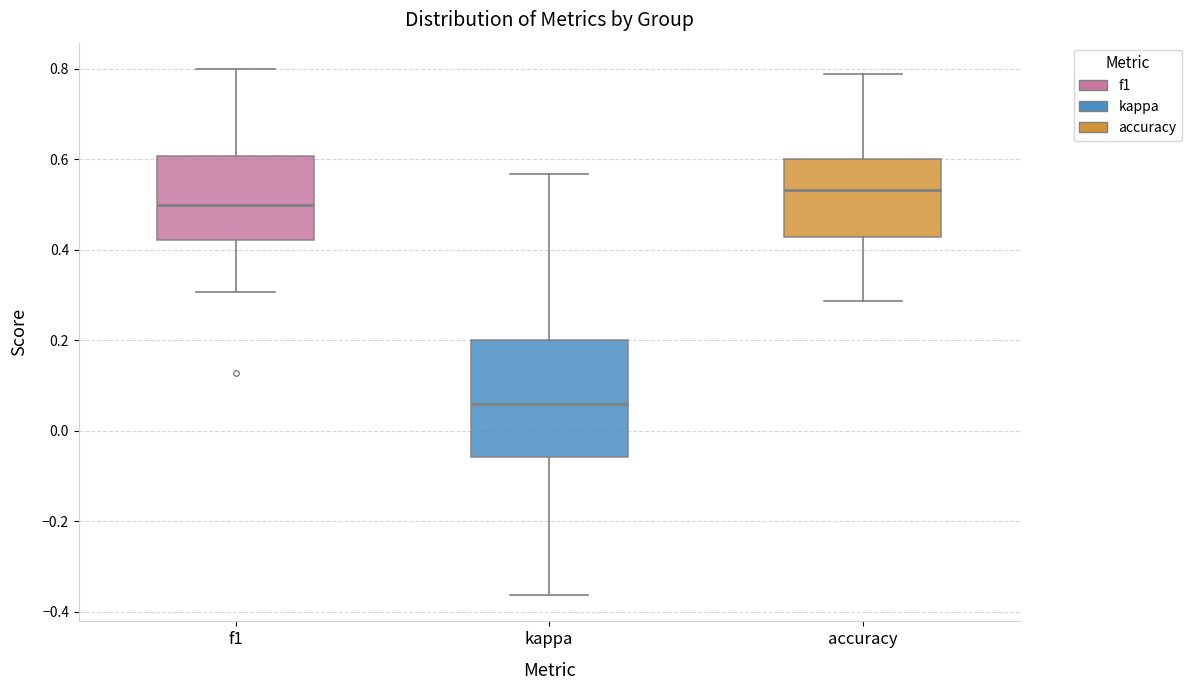

Where is the upper edge of the box for f1 on the y-axis? The values are not printed on the chart, so give them approximately, as read against the axis.

0.60